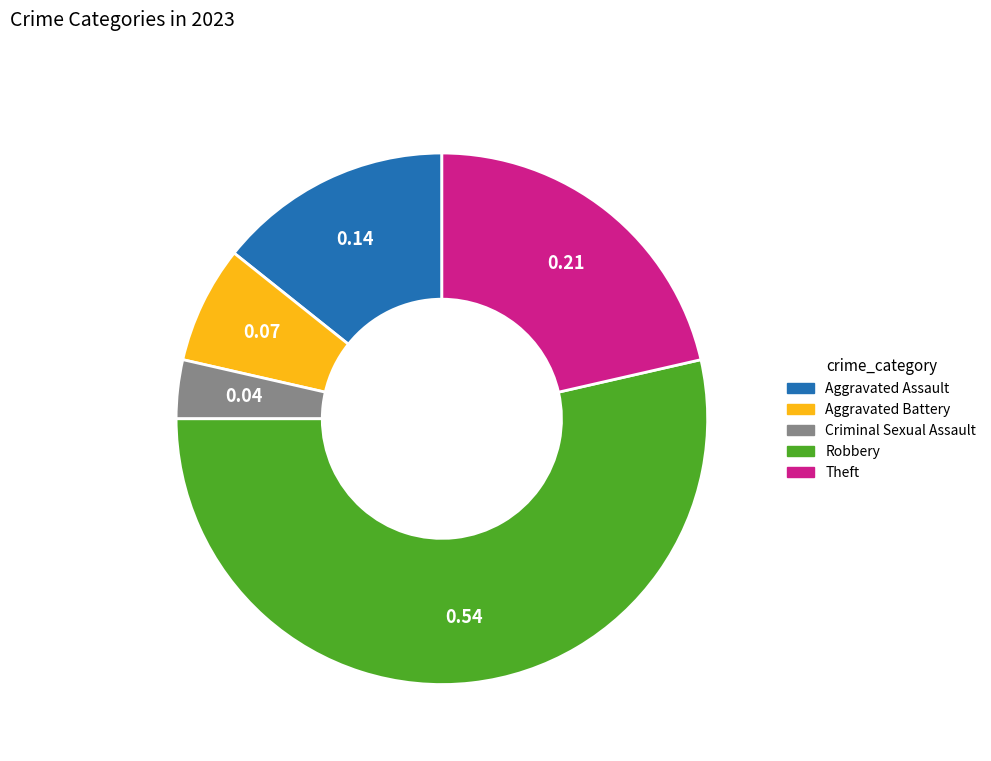

How many segments does this pie chart have?

5